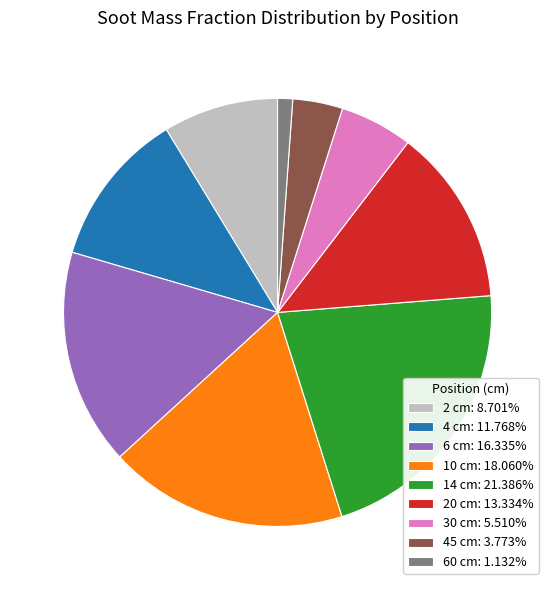

Combined, do 2 cm: 8.701% and 60 cm: 1.132% account for over 50%?

No